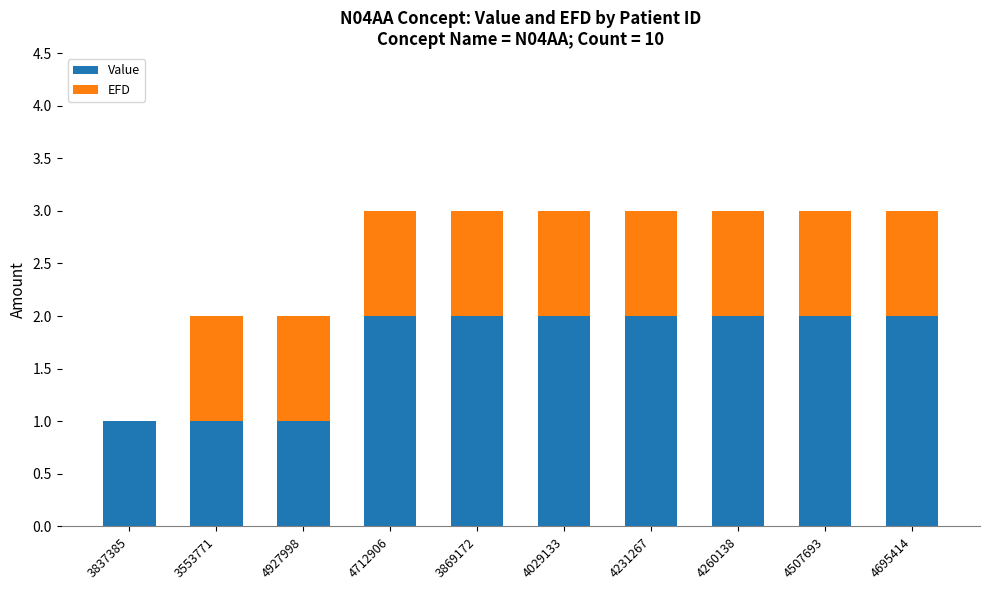

The value of Value at 4712906 is 2. True or false?

True